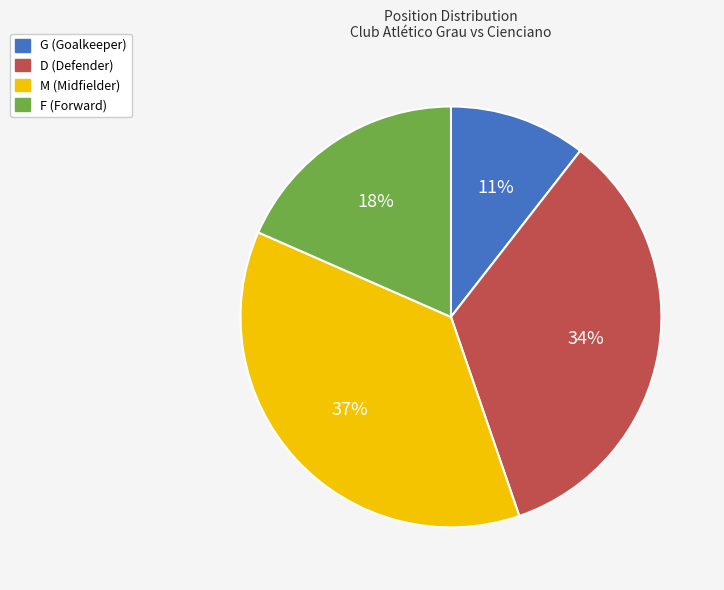

How many segments does this pie chart have?

4